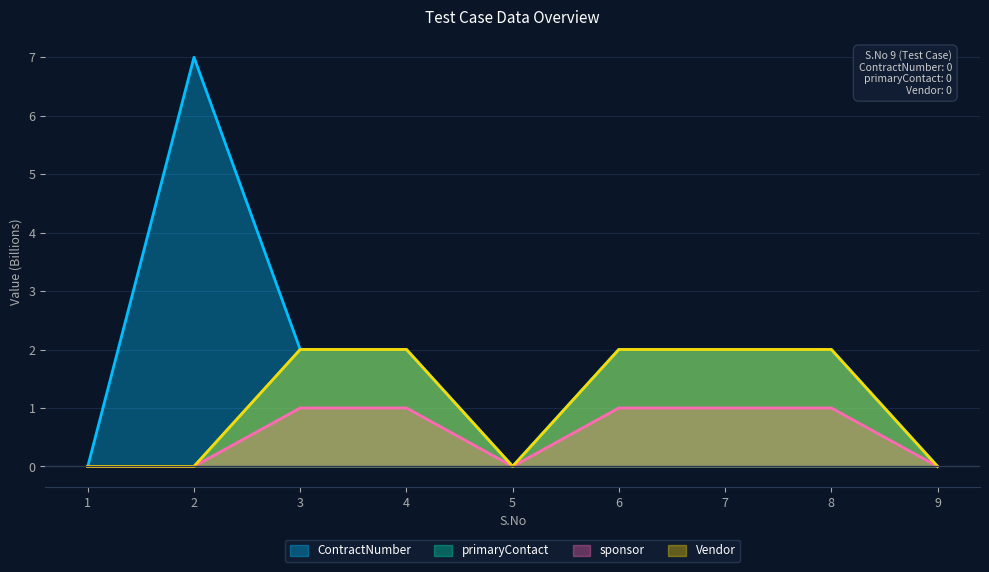

The primaryContact series shows 2.0 at 7. True or false?

True